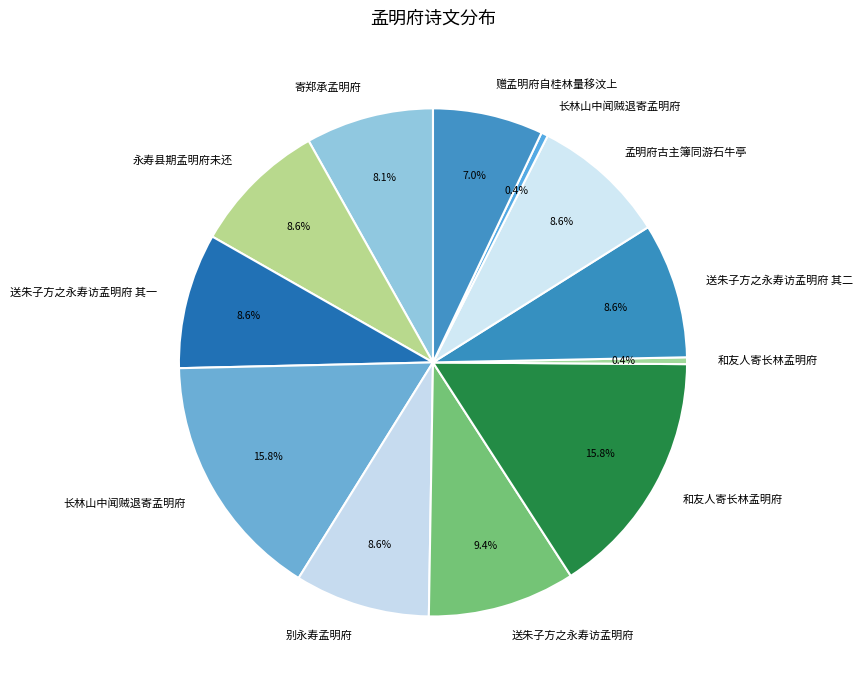

How many slices are in this pie chart?

12